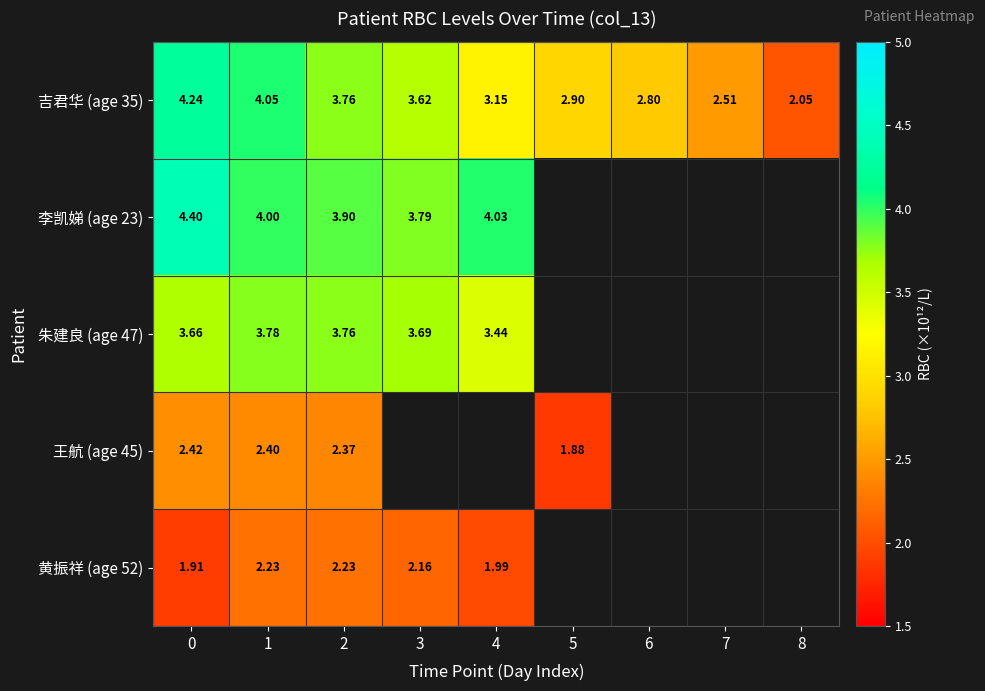

Is the value of 吉君华 (age 35) at 7 greater than the value of 黄振祥 (age 52) at 4?

Yes